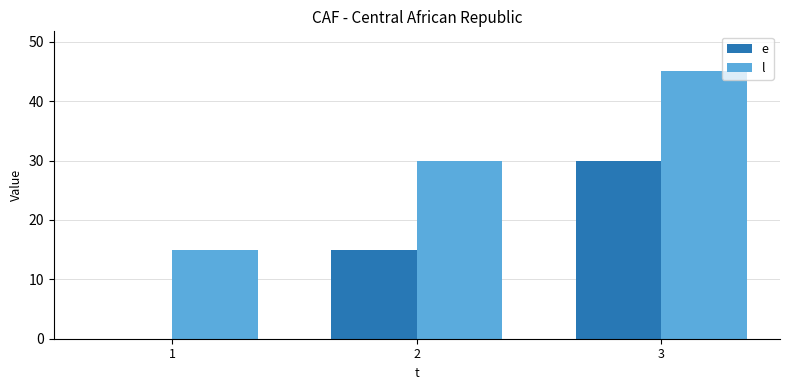

The value of e at 1 is 0. True or false?

True